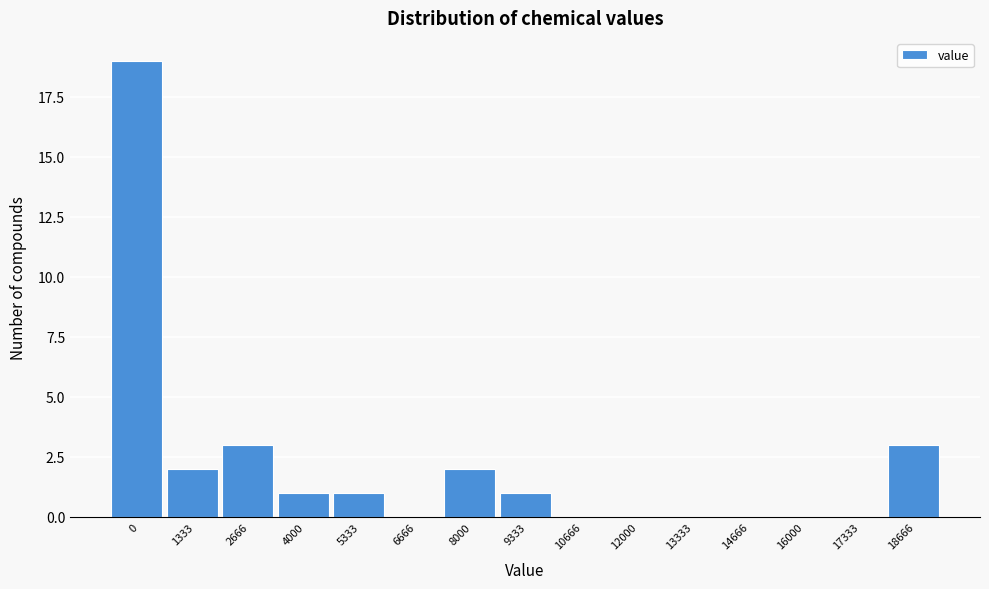

Reading left to right, extract all data points from this chart.

0=19	1333=2	2666=3	4000=1	5333=1	6666=0	8000=2	9333=1	10666=0	12000=0	13333=0	14666=0	16000=0	17333=0	18666=3